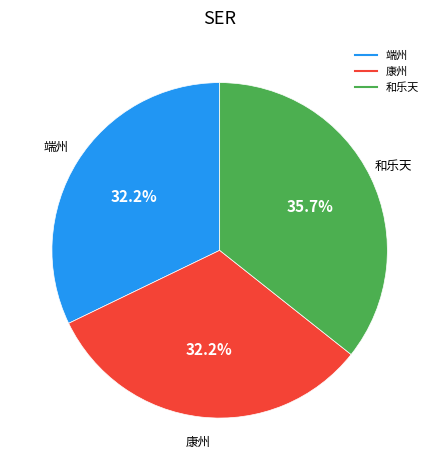

Is there any slice that represents more than half of the pie?

No